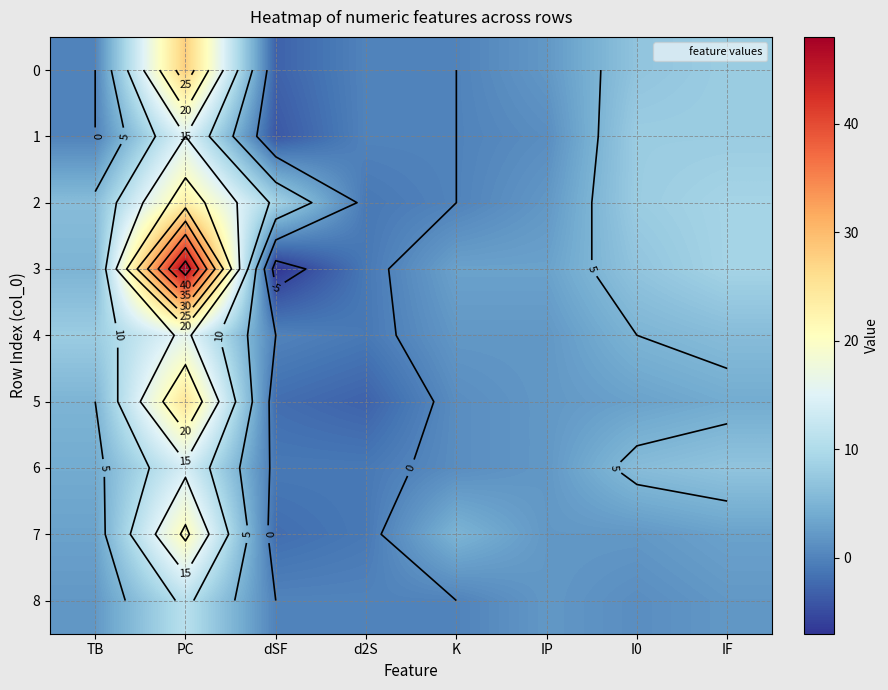

Which series has the largest total across all categories?

3